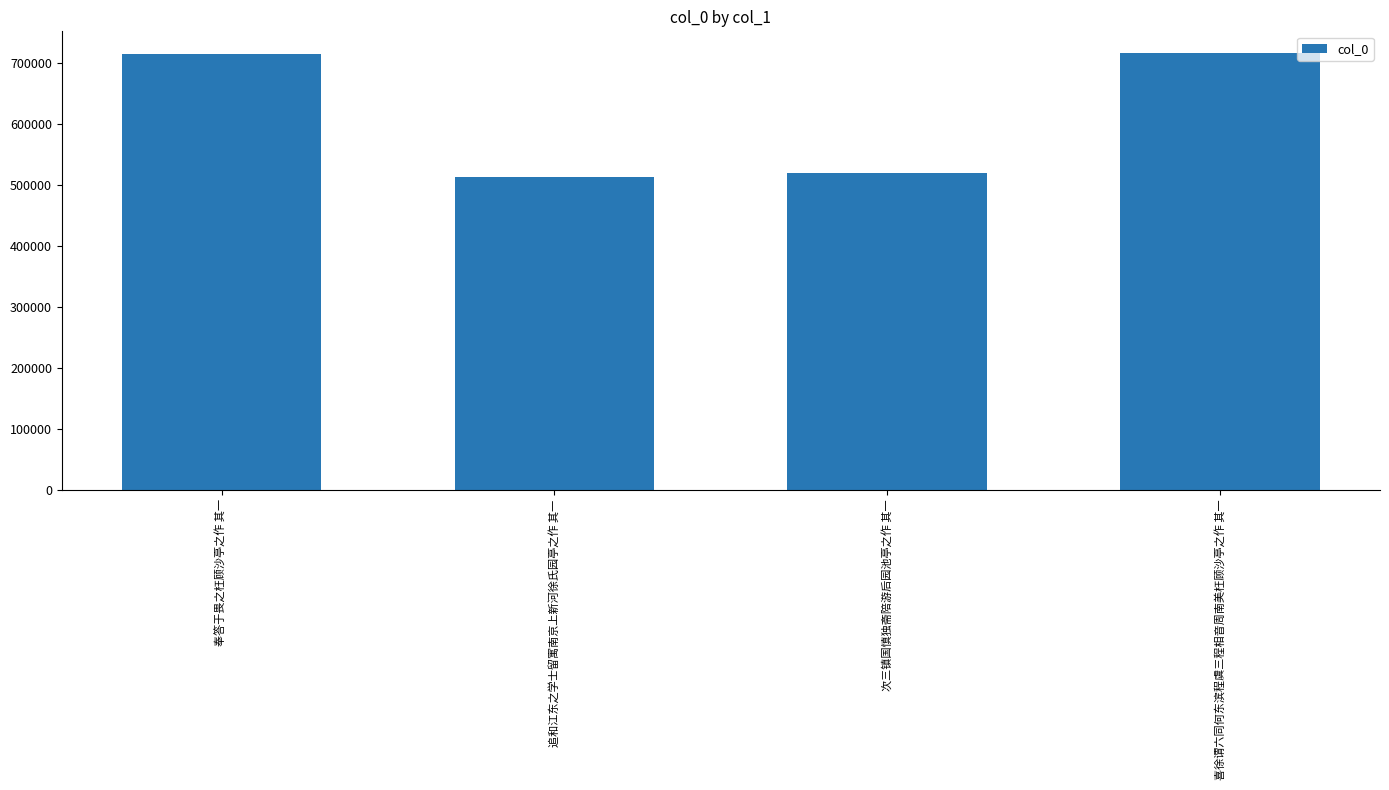

What is the difference between the maximum and minimum values?

202448